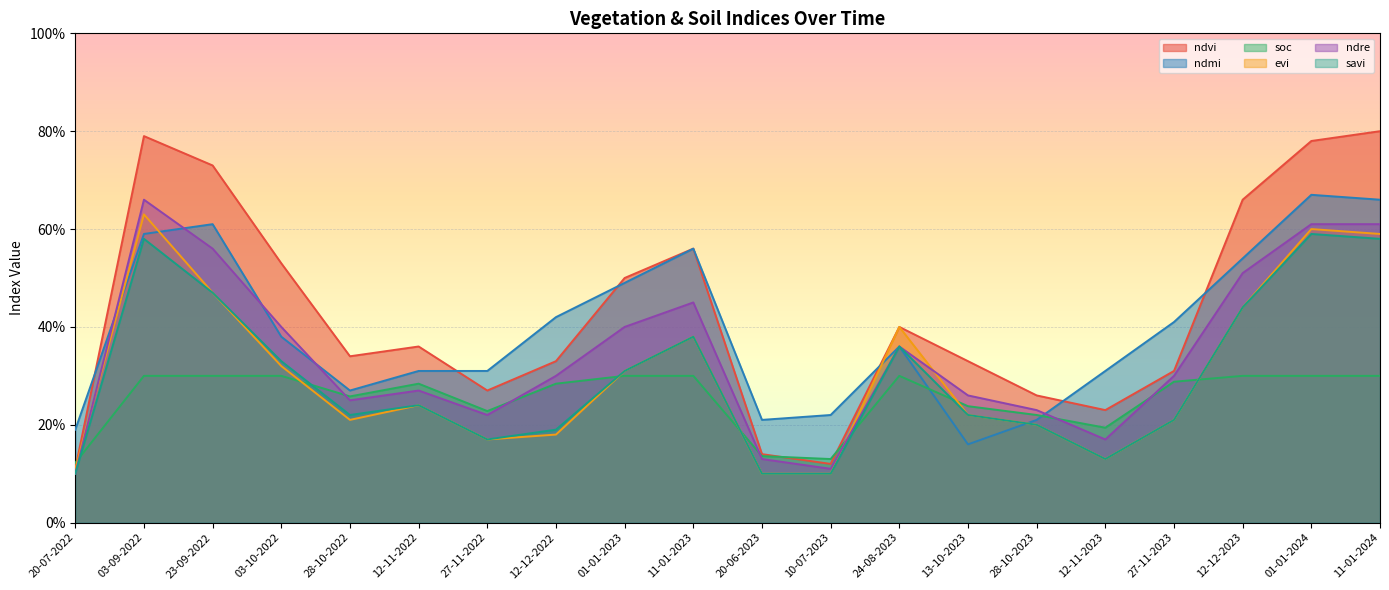

Reading left to right, what are all the values shown in this chart?

ndvi: 0.1	0.8	0.7	0.5	0.3	0.4	0.3	0.3	0.5	0.6	0.1	0.1	0.4	0.3	0.3	0.2	0.3	0.7	0.8	0.8
ndmi: 0.2	0.6	0.6	0.4	0.3	0.3	0.3	0.4	0.5	0.6	0.2	0.2	0.4	0.2	0.2	0.3	0.4	0.5	0.7	0.7
soc: 0.1	0.3	0.3	0.3	0.3	0.3	0.2	0.3	0.3	0.3	0.1	0.1	0.3	0.2	0.2	0.2	0.3	0.3	0.3	0.3
evi: 0.1	0.6	0.5	0.3	0.2	0.2	0.2	0.2	0.3	0.4	0.1	0.1	0.4	0.2	0.2	0.1	0.2	0.4	0.6	0.6
ndre: 0.1	0.7	0.6	0.4	0.2	0.3	0.2	0.3	0.4	0.5	0.1	0.1	0.4	0.3	0.2	0.2	0.3	0.5	0.6	0.6
savi: 0.1	0.6	0.5	0.3	0.2	0.2	0.2	0.2	0.3	0.4	0.1	0.1	0.4	0.2	0.2	0.1	0.2	0.4	0.6	0.6